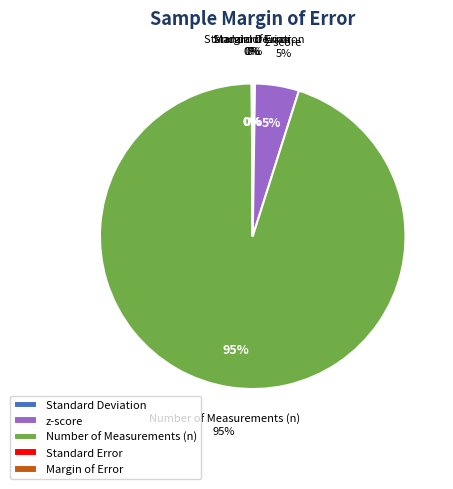

Is Standard Error the majority of the pie?

No